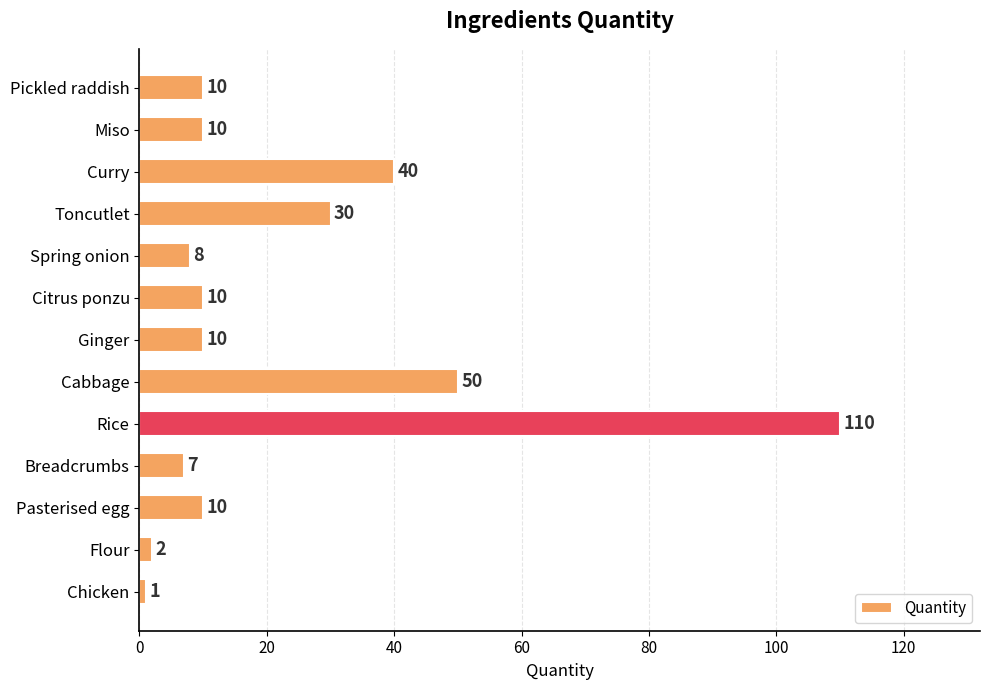

Reading top to bottom, transcribe all the data shown in this chart.

10	10	40	30	8	10	10	50	110	7	10	2	1